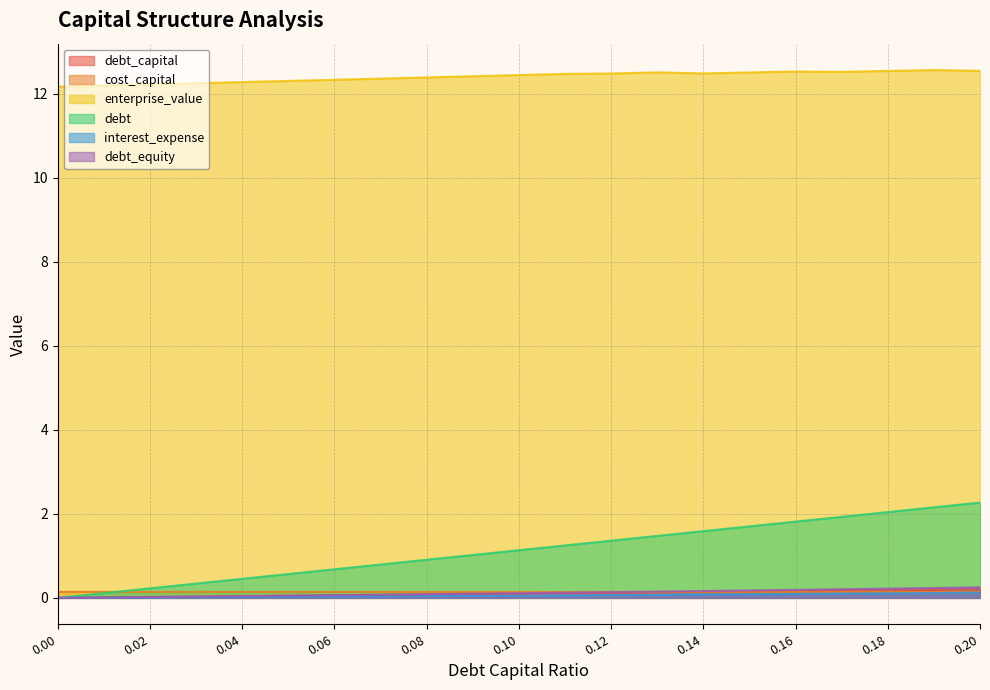

True or false: debt_capital has more than 2 interior local peaks.

False